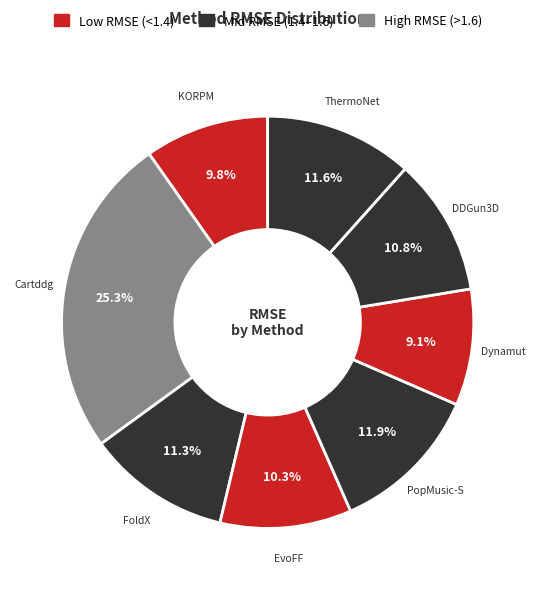

To the nearest percent, what is the difference between the Cartddg and PopMusic-S slice percentages?

13%